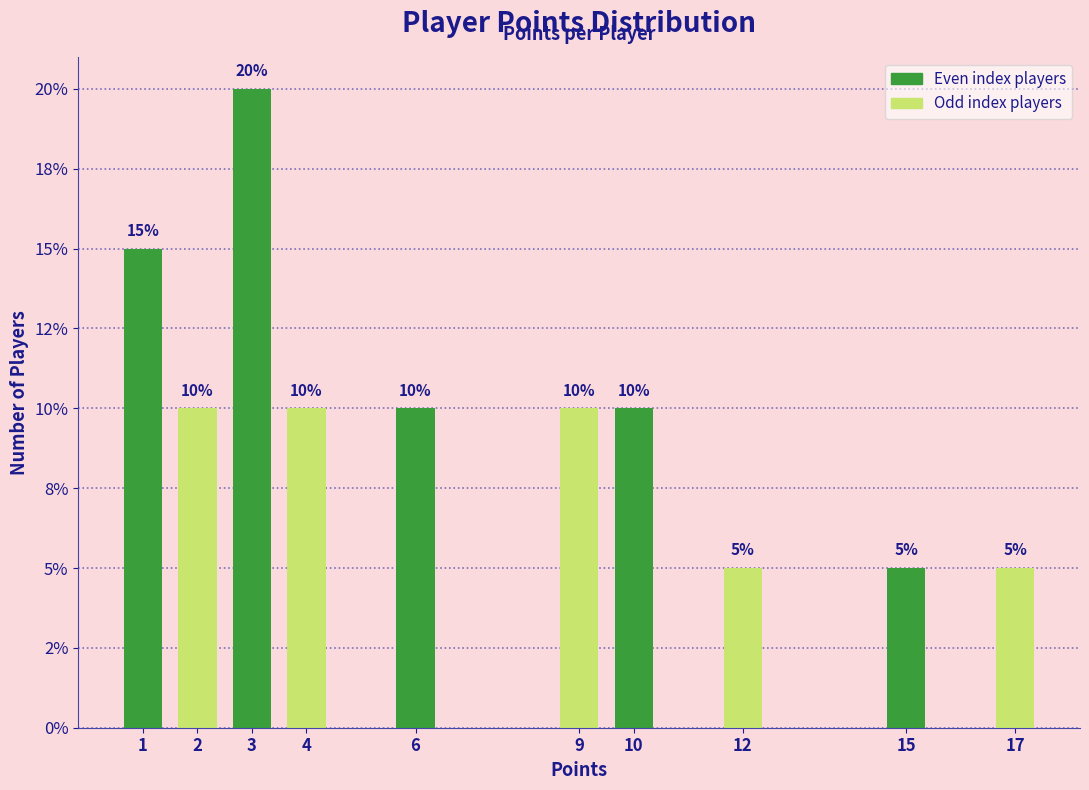

Does the chart contain any negative values?

No